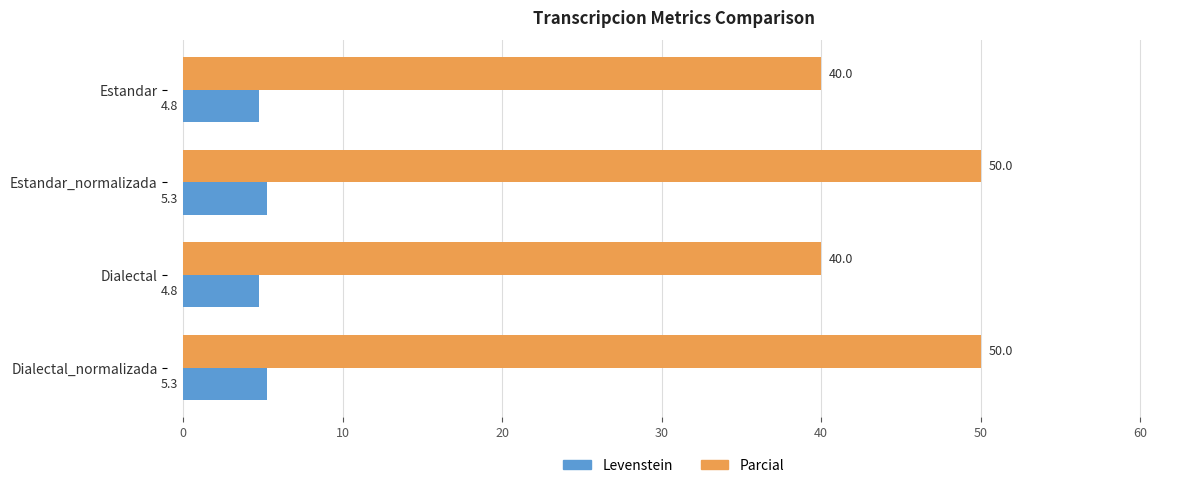

What is the difference between the maximum and minimum values in the Parcial series?

10.0